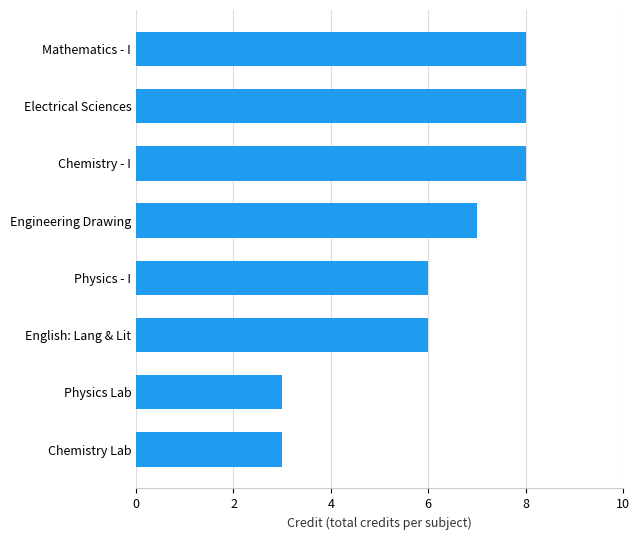

Is it true that the value at Chemistry Lab is 5?

False